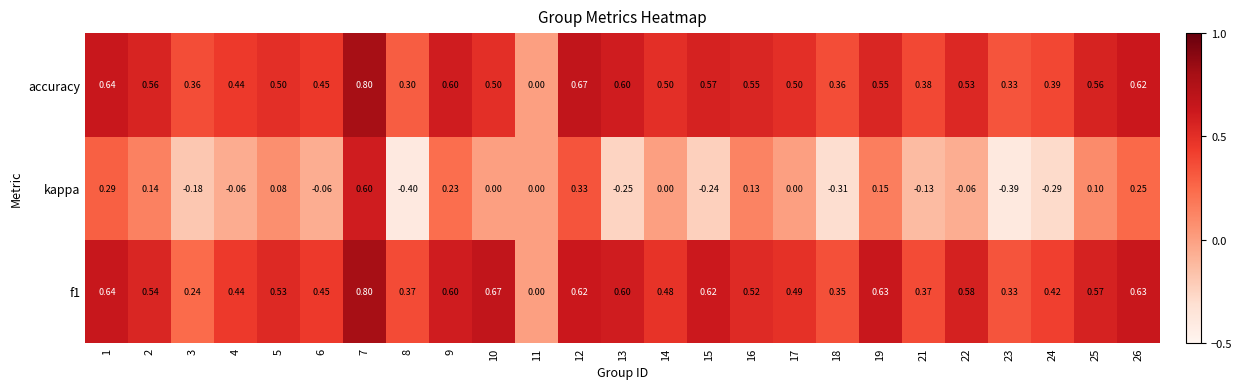

Which series has the largest range (max minus min)?

kappa